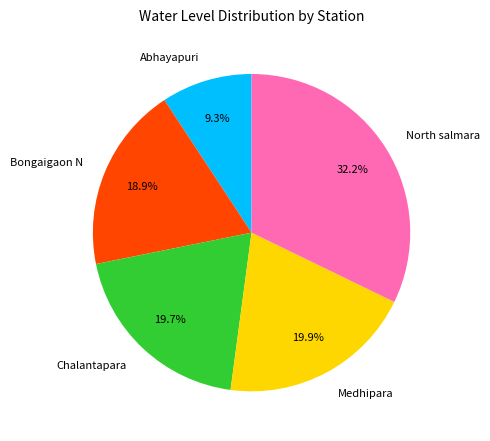

Is there a majority slice in this chart?

No